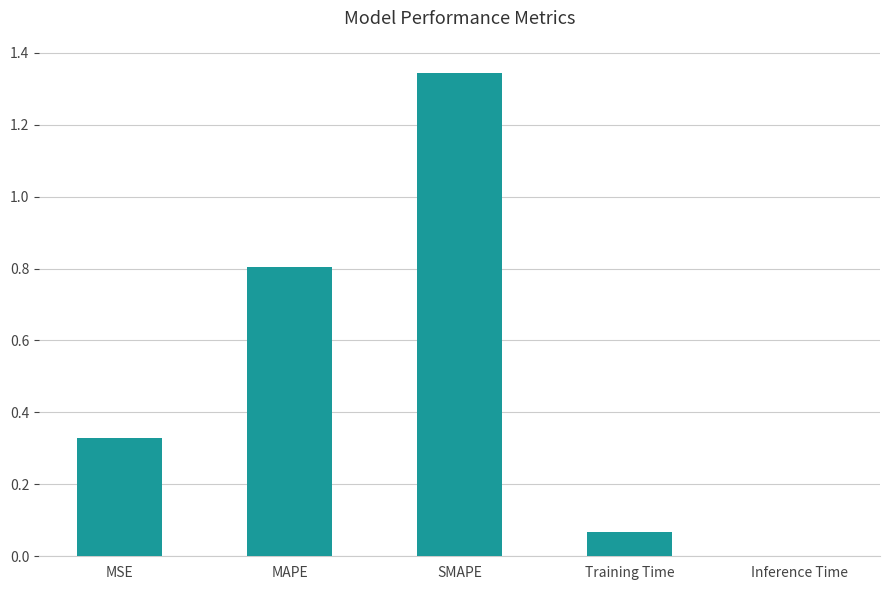

Which category has the highest value across all series?

SMAPE